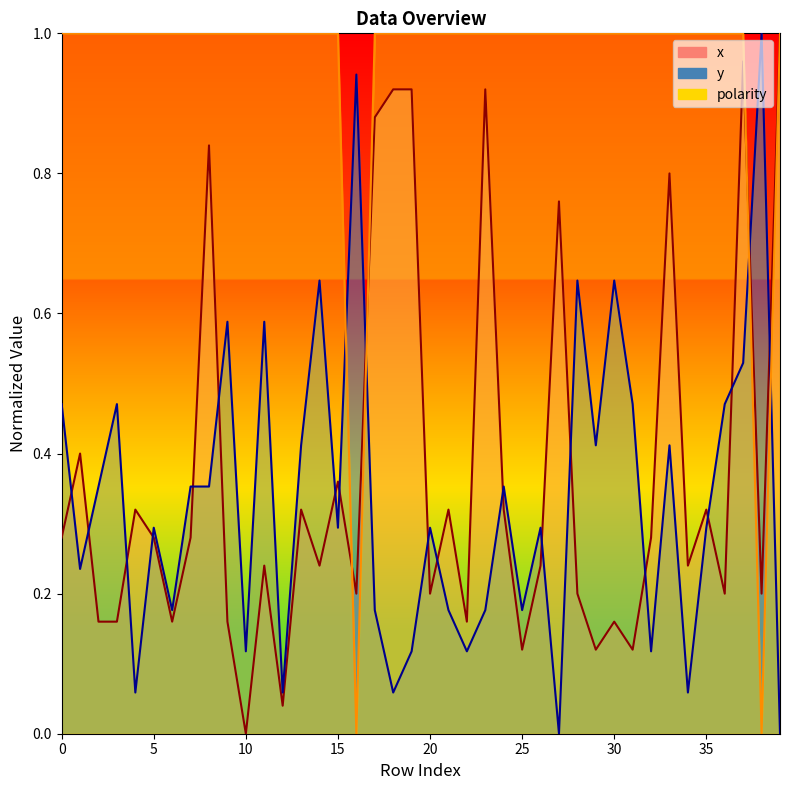

The value of polarity at 9 is 1.0. True or false?

True